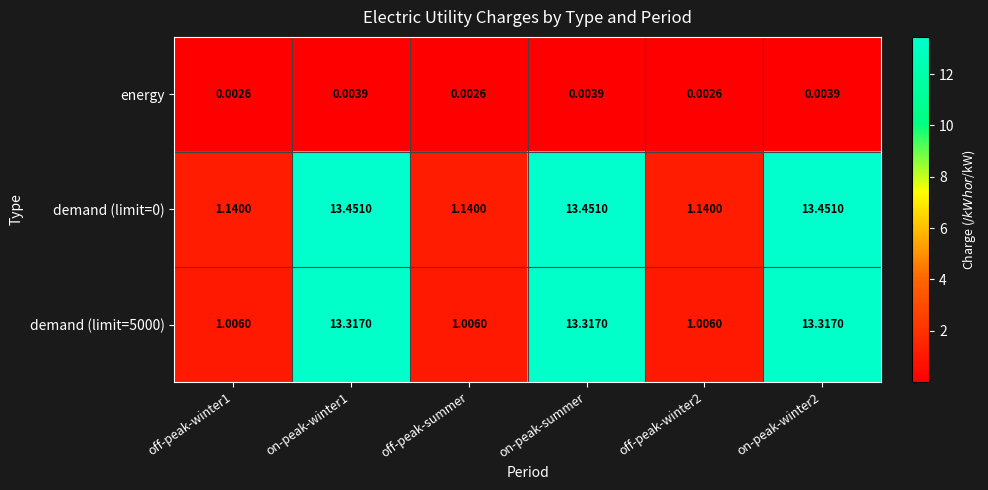

Count the number of data series in this chart.

3